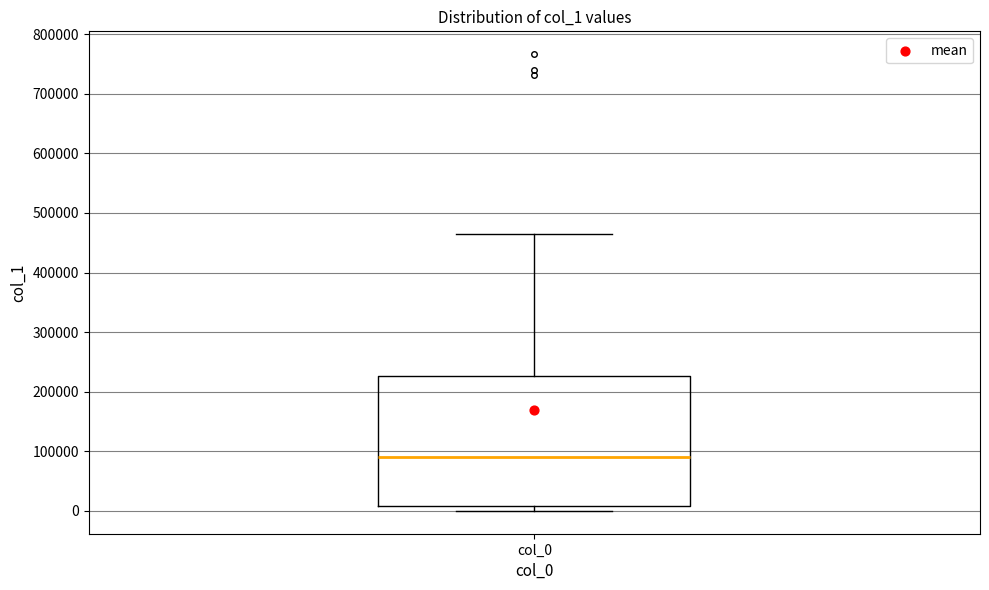

Read this box plot against the y-axis: the position of the median line, the range covered by the box, and the ends of both whiskers. The values are not printed on the chart, so give them approximately, as read against the axis.

median 90000, box 10000 to 230000, whiskers 0 to 460000